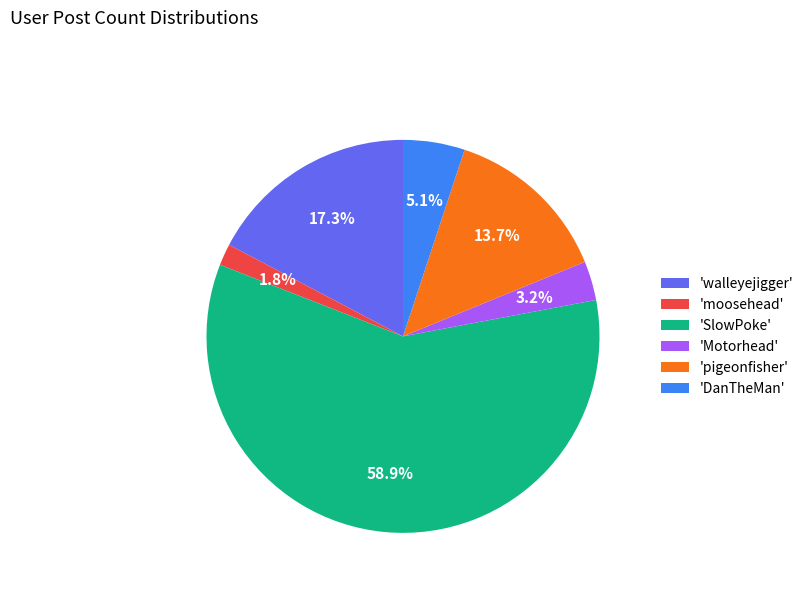

Which category has the biggest portion of the pie?

'SlowPoke'